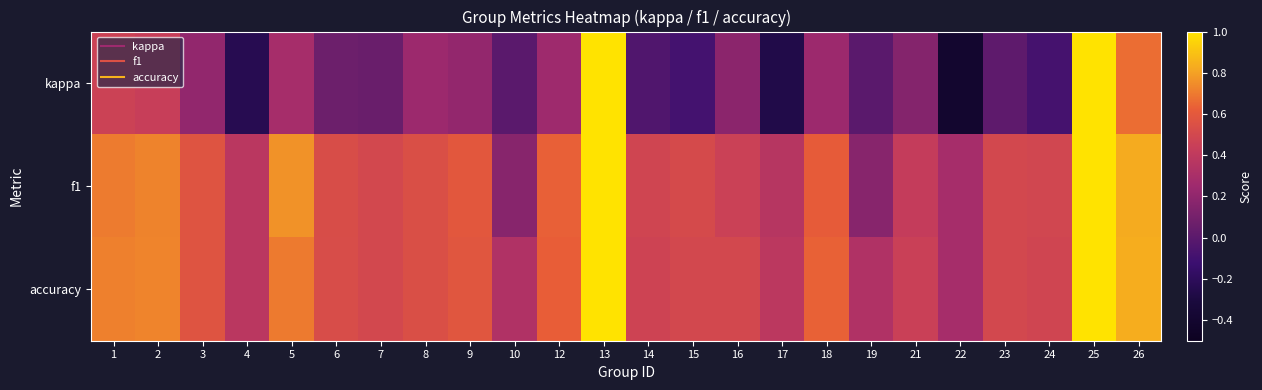

Reading right to left, transcribe all the data shown in this chart.

kappa: 26=0.7	25=1.0	24=-0.1	23=0.0	22=-0.4	21=0.2	19=0.0	18=0.2	17=-0.3	16=0.2	15=-0.1	14=-0.0	13=1.0	12=0.2	10=0.0	9=0.2	8=0.2	7=0.1	6=0.1	5=0.3	4=-0.2	3=0.2	2=0.4	1=0.5
f1: 26=0.8	25=1.0	24=0.5	23=0.5	22=0.3	21=0.4	19=0.2	18=0.6	17=0.4	16=0.5	15=0.5	14=0.5	13=1.0	12=0.6	10=0.2	9=0.6	8=0.5	7=0.5	6=0.5	5=0.8	4=0.4	3=0.6	2=0.7	1=0.7
accuracy: 26=0.8	25=1.0	24=0.5	23=0.5	22=0.3	21=0.5	19=0.3	18=0.6	17=0.4	16=0.5	15=0.5	14=0.5	13=1.0	12=0.6	10=0.3	9=0.6	8=0.5	7=0.5	6=0.5	5=0.7	4=0.4	3=0.6	2=0.7	1=0.7